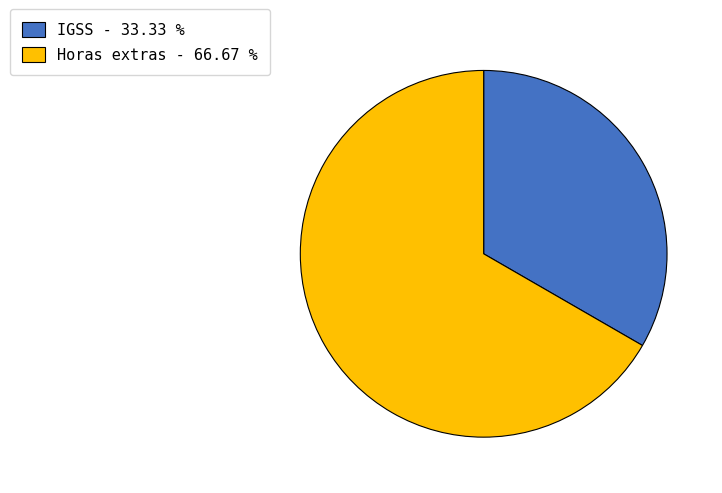

Which slice is the largest?

Horas extras